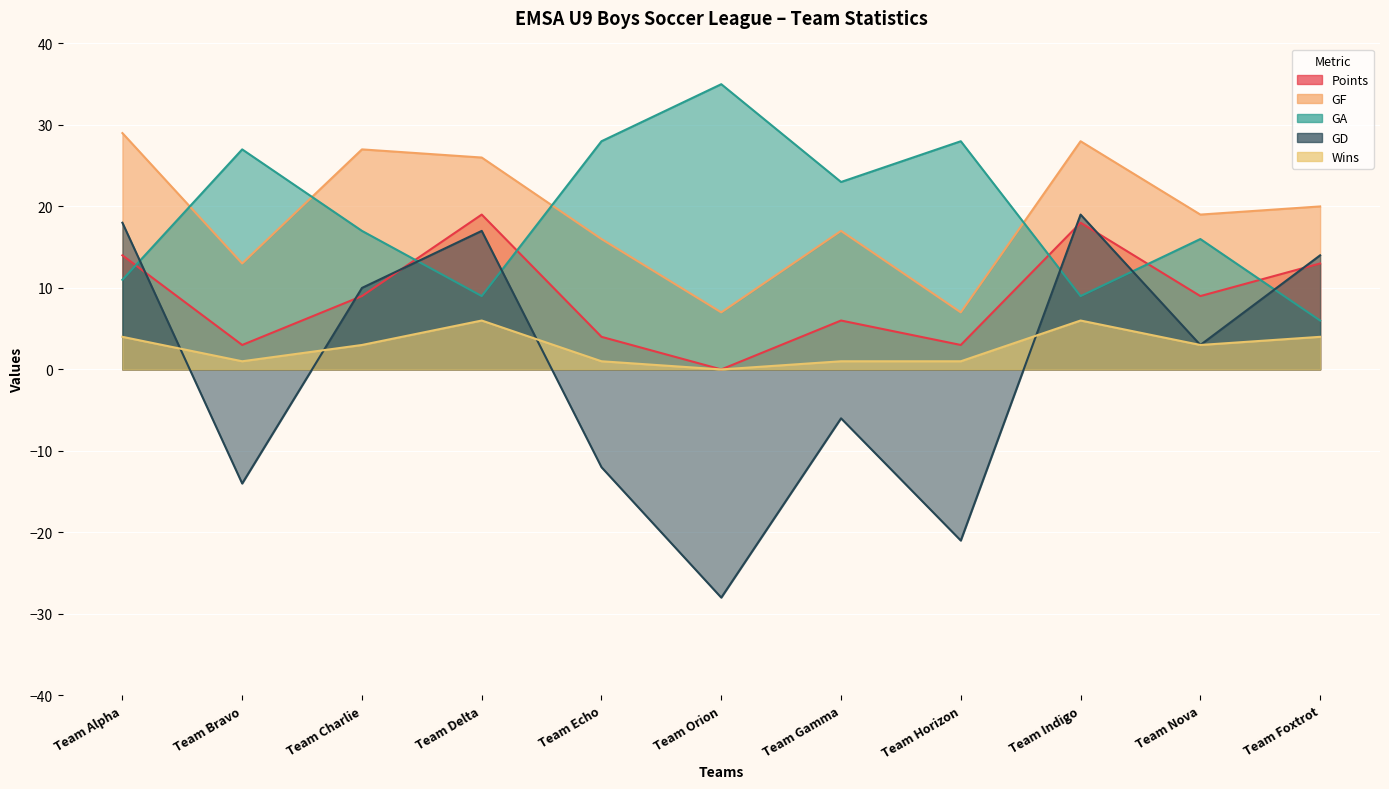

Where is GF nearest to the value 18?

Team Gamma